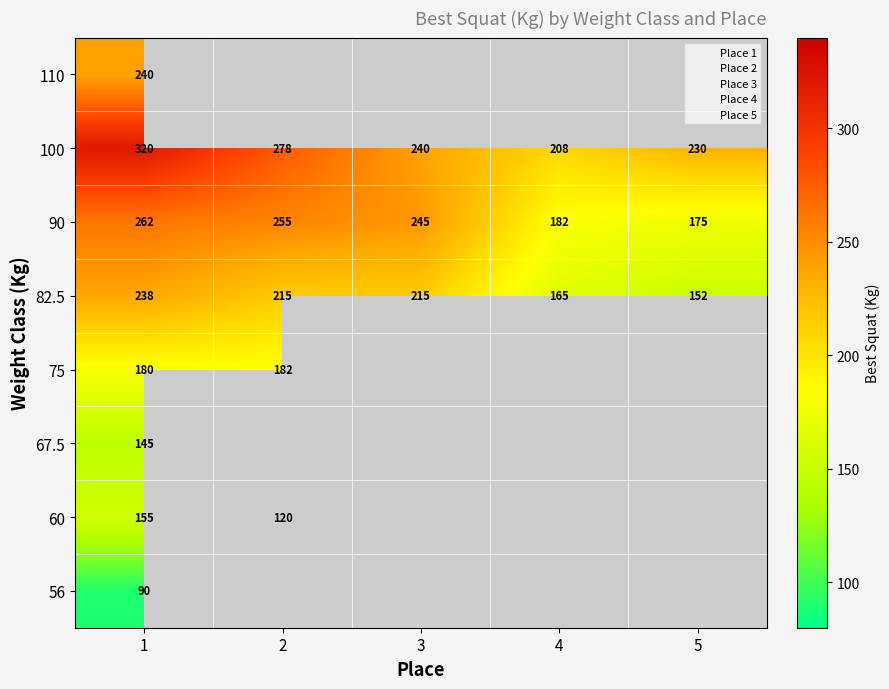

How many distinct data groups are displayed?

8